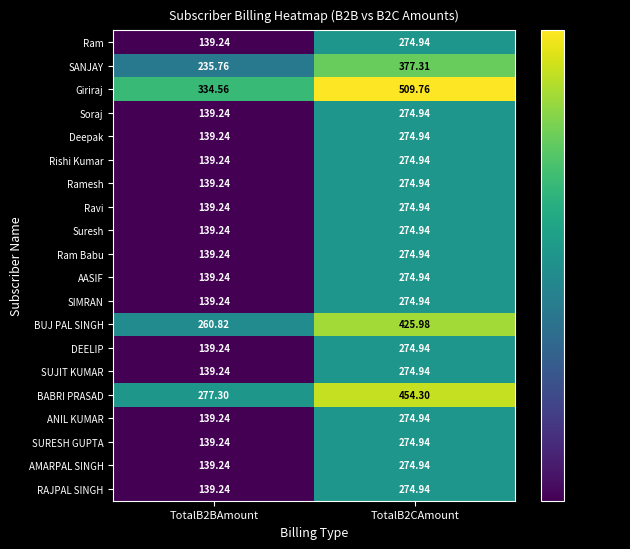

Is the value of DEELIP at TotalB2CAmount greater than the value of SUJIT KUMAR at TotalB2BAmount?

Yes